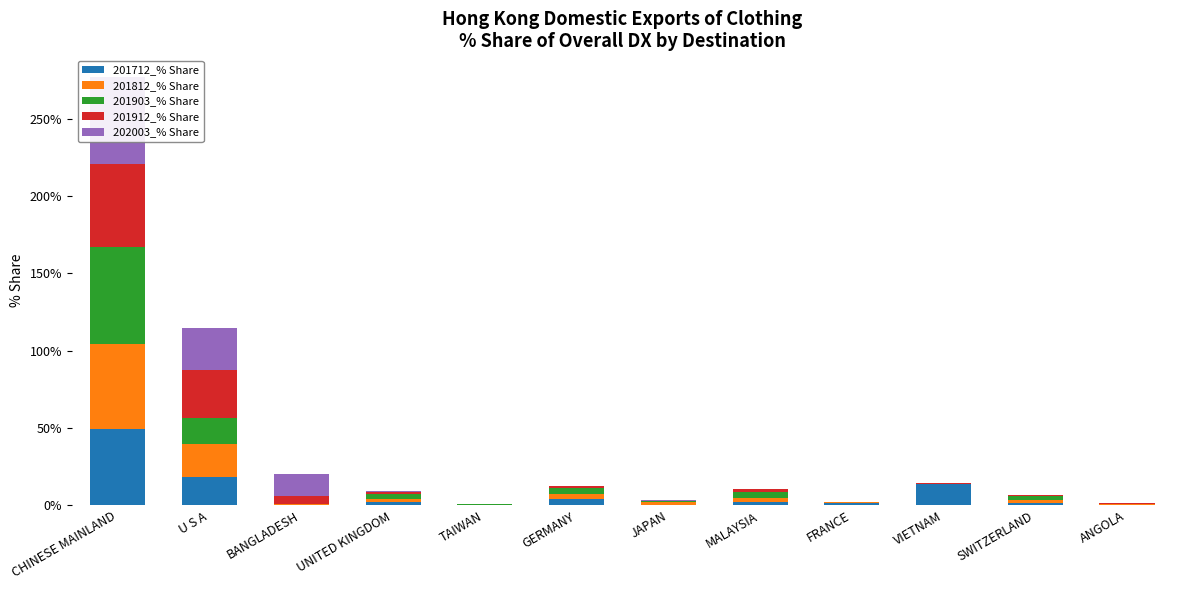

Which series has the widest spread of values?

201903_% Share